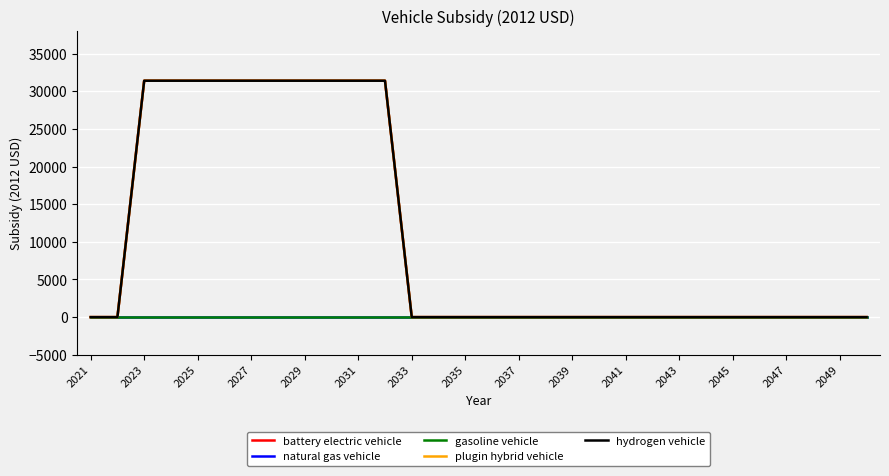

Which category has the lowest value in the plugin hybrid vehicle series?

2021